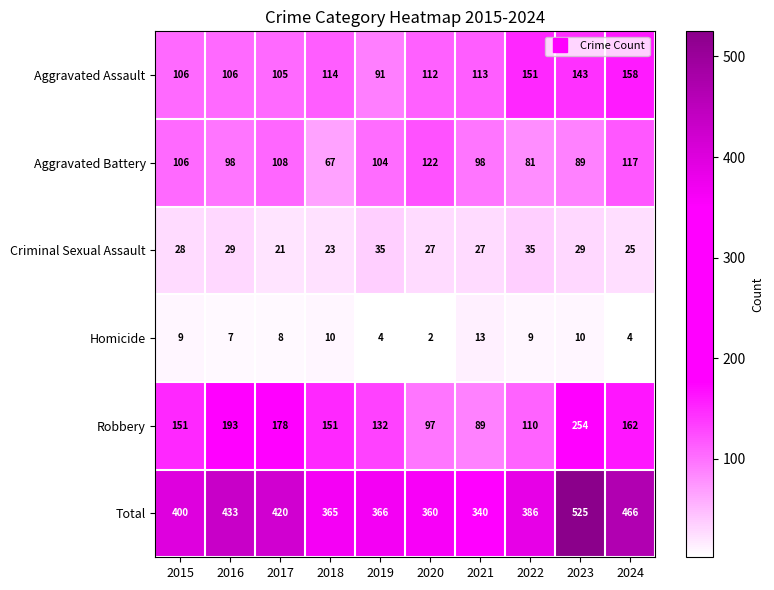

Which series has the largest range (max minus min)?

Total